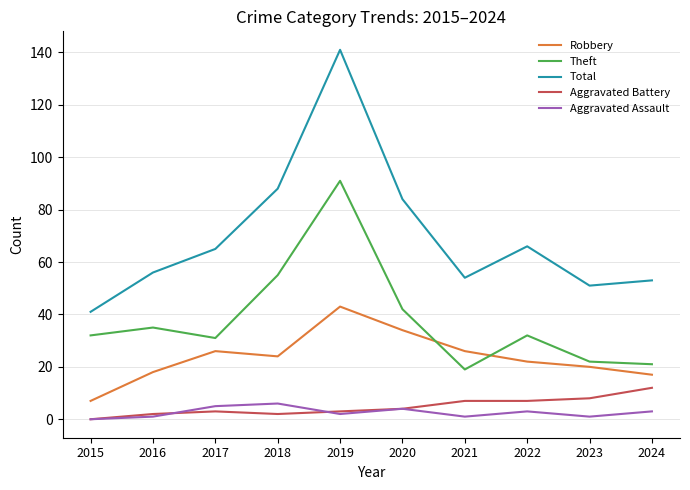

What is the average value of the Total series?

70